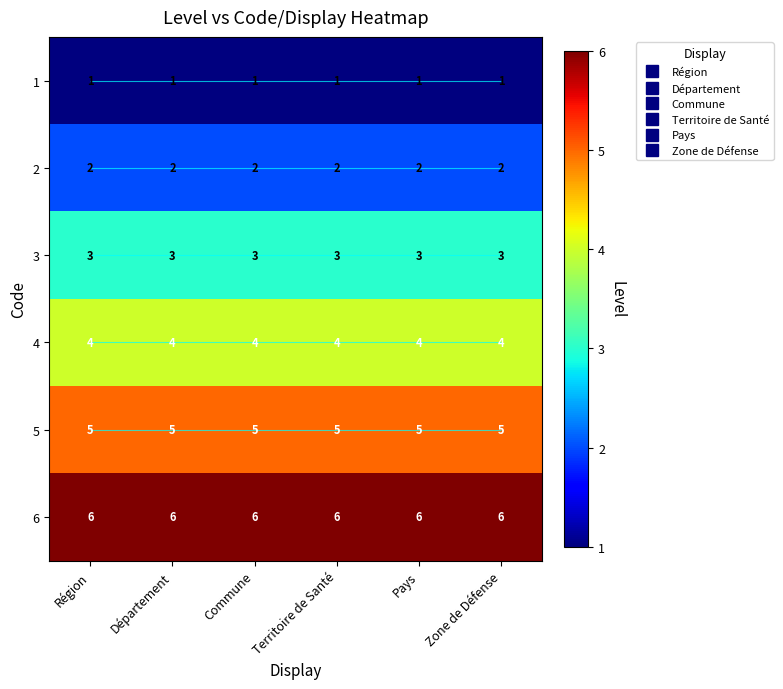

What is the minimum value for 3?

3